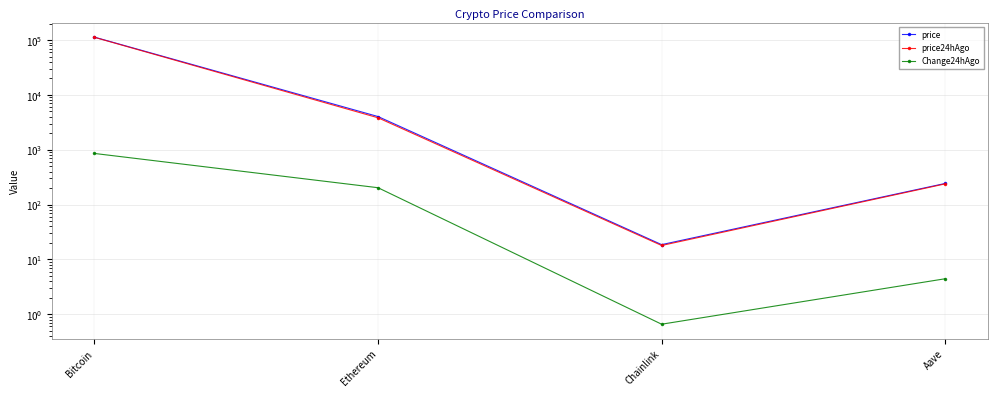

What is the difference between the highest and lowest values at Chainlink?

18.0